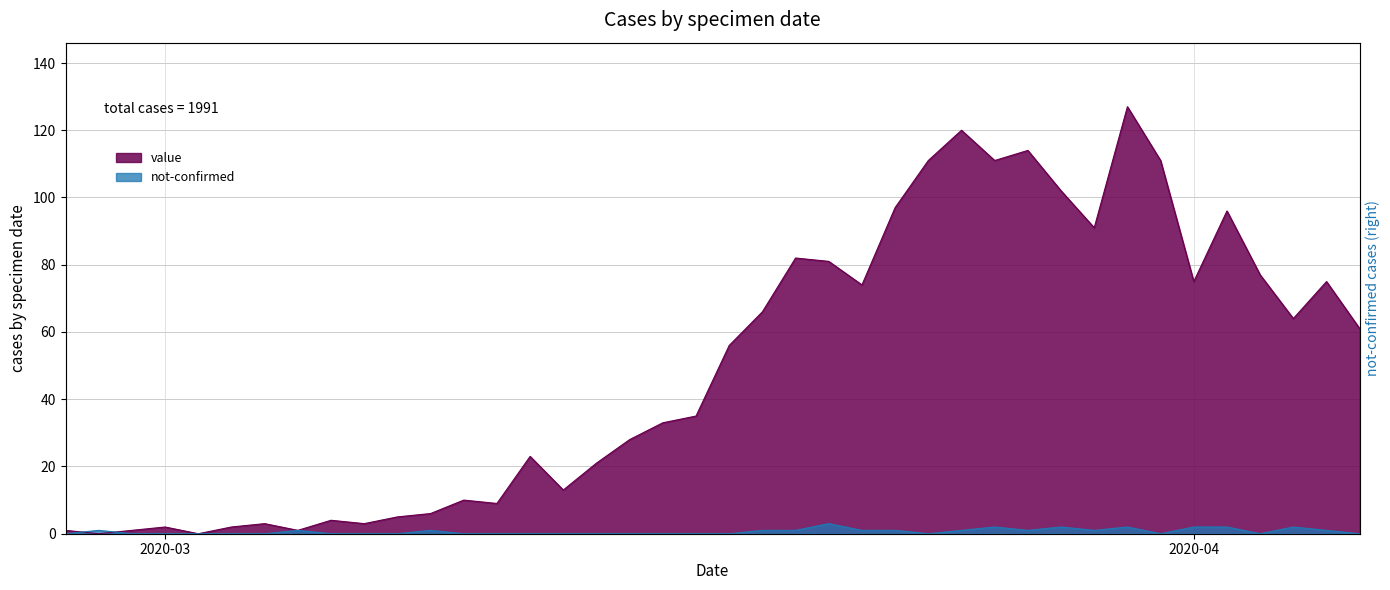

At which category does not-confirmed reach its first local peak?

2020-02-28